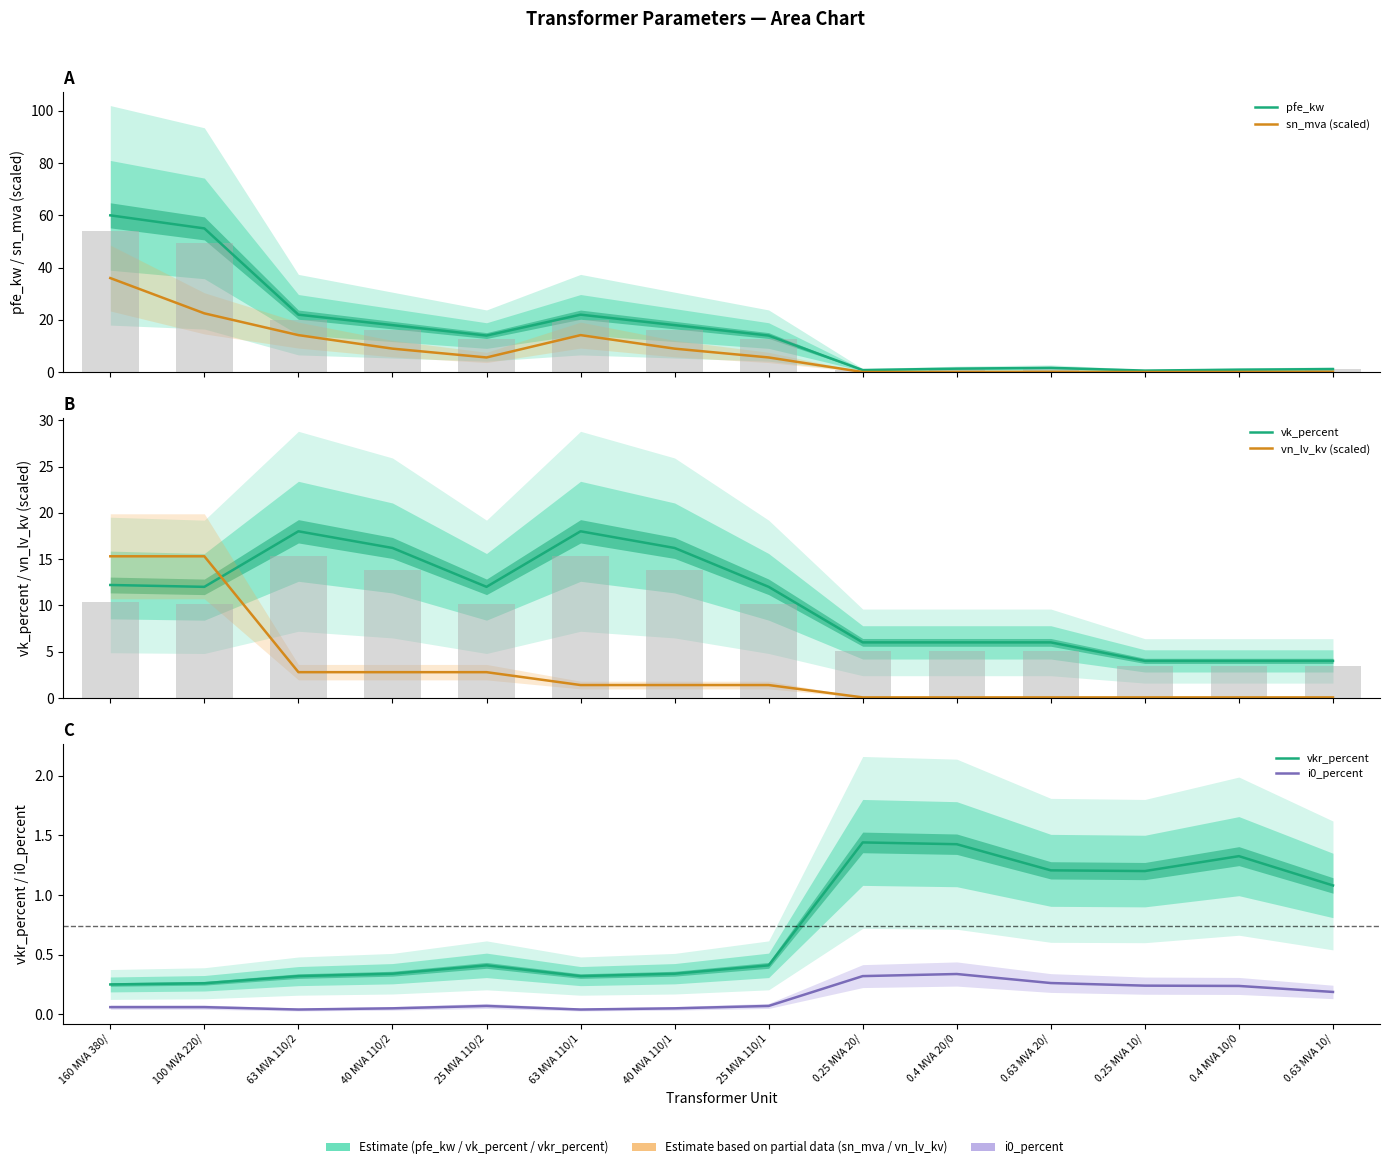

What position from the right is 25 MVA 110/1?

7